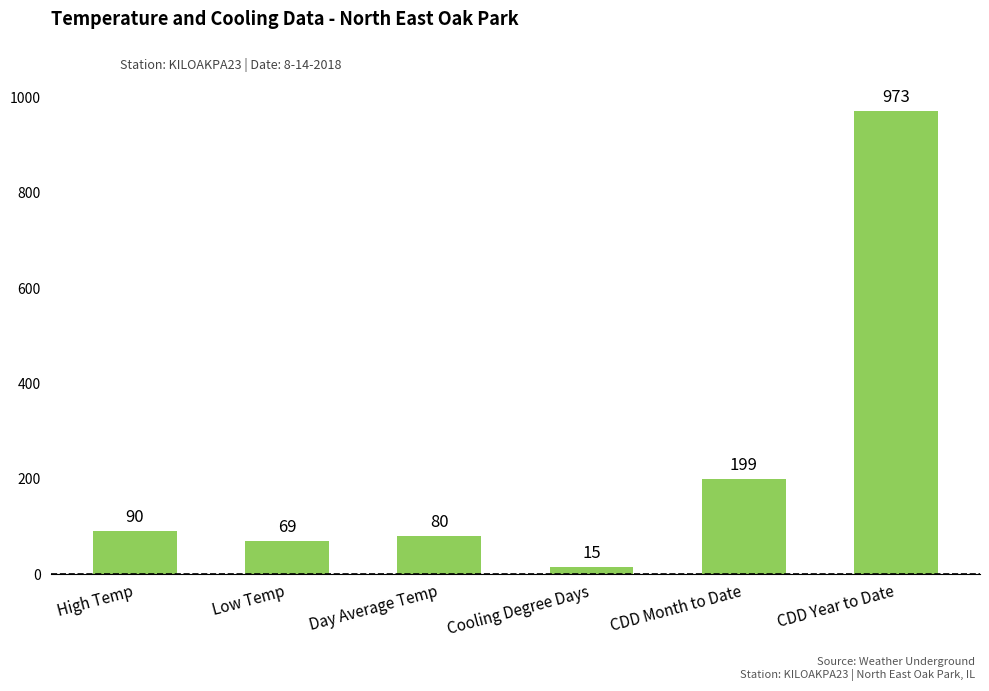

What is the sum of the values at Cooling Degree Days and Day Average Temp?

95